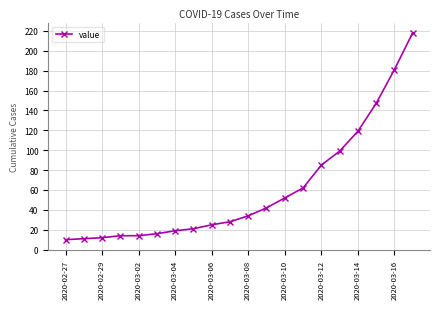

What is the smallest value displayed?

10